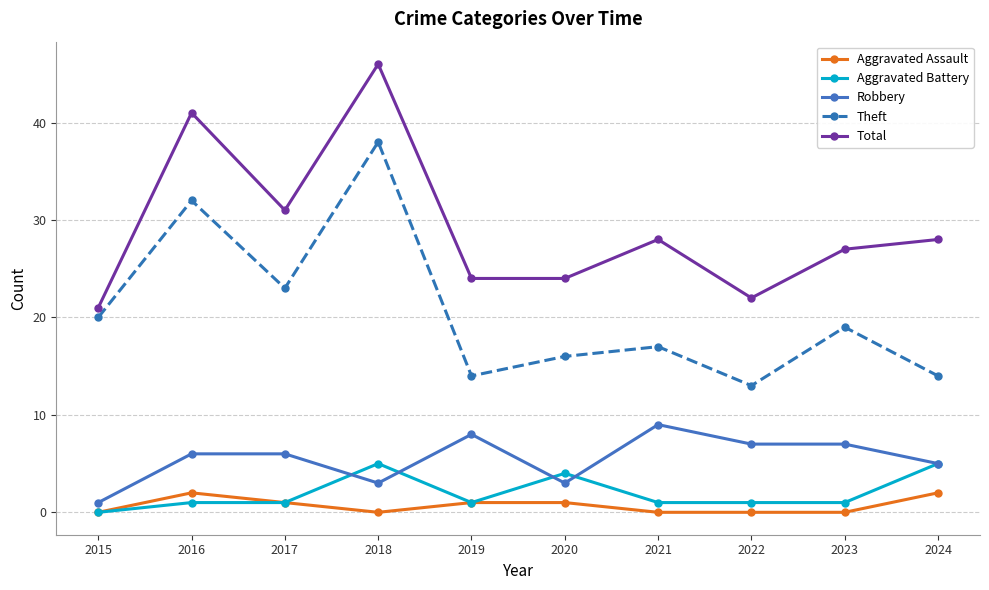

The value of Total at 2015 is 29. True or false?

False